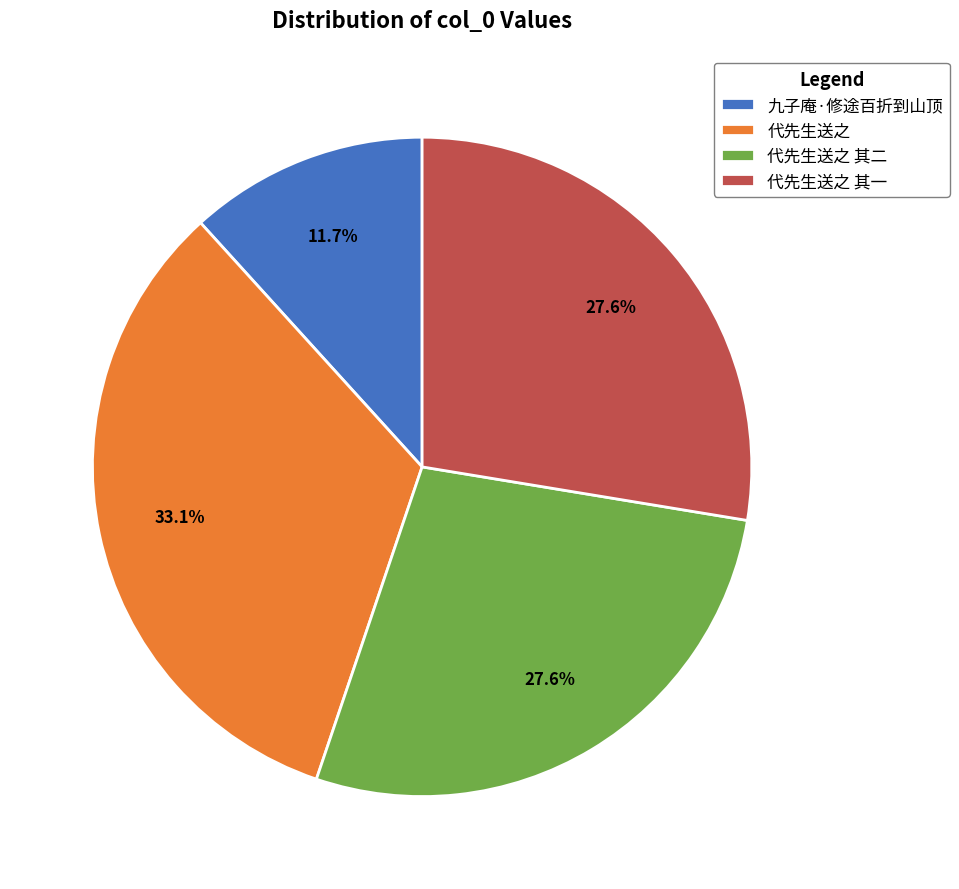

What is the total percentage of 代先生送之 其二 and 九子庵·修途百折到山顶?

39.3%